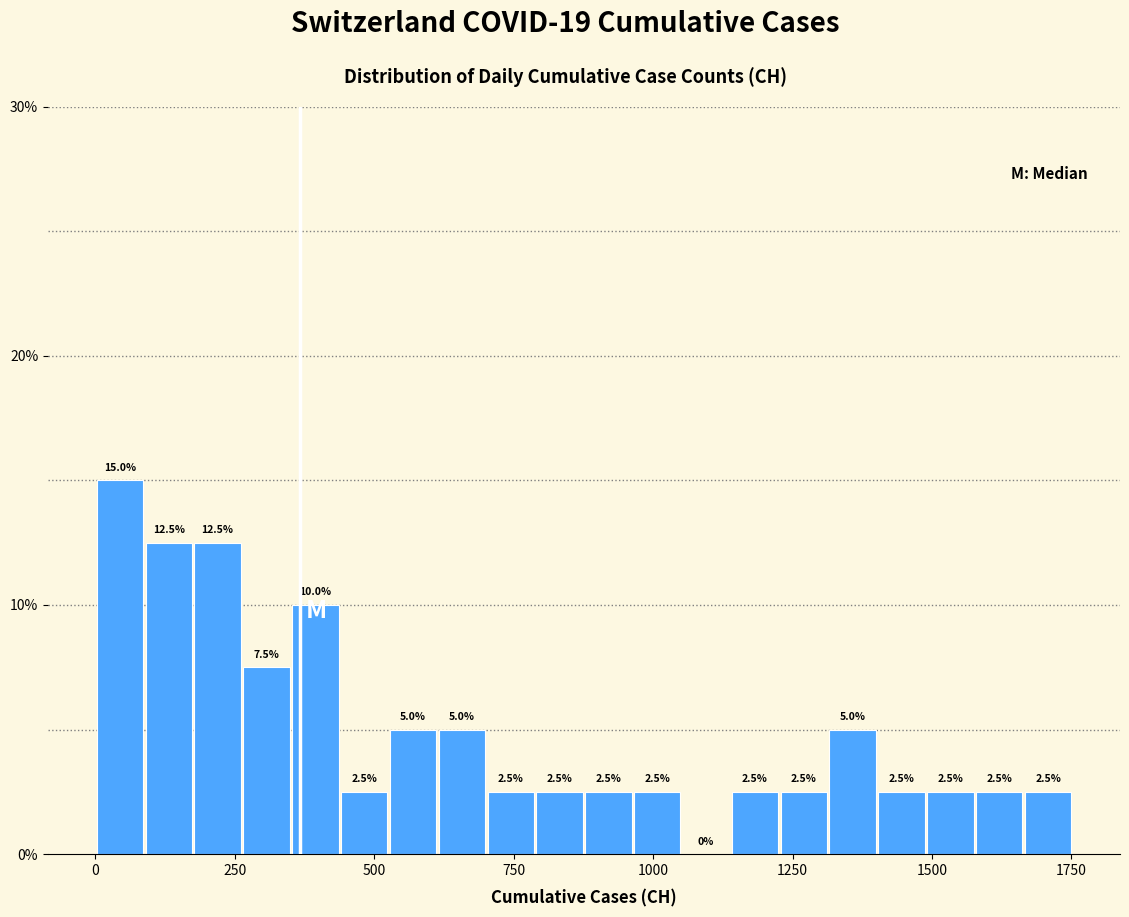

Read against the x-axis, roughly where is the centre of the tallest bar?

50